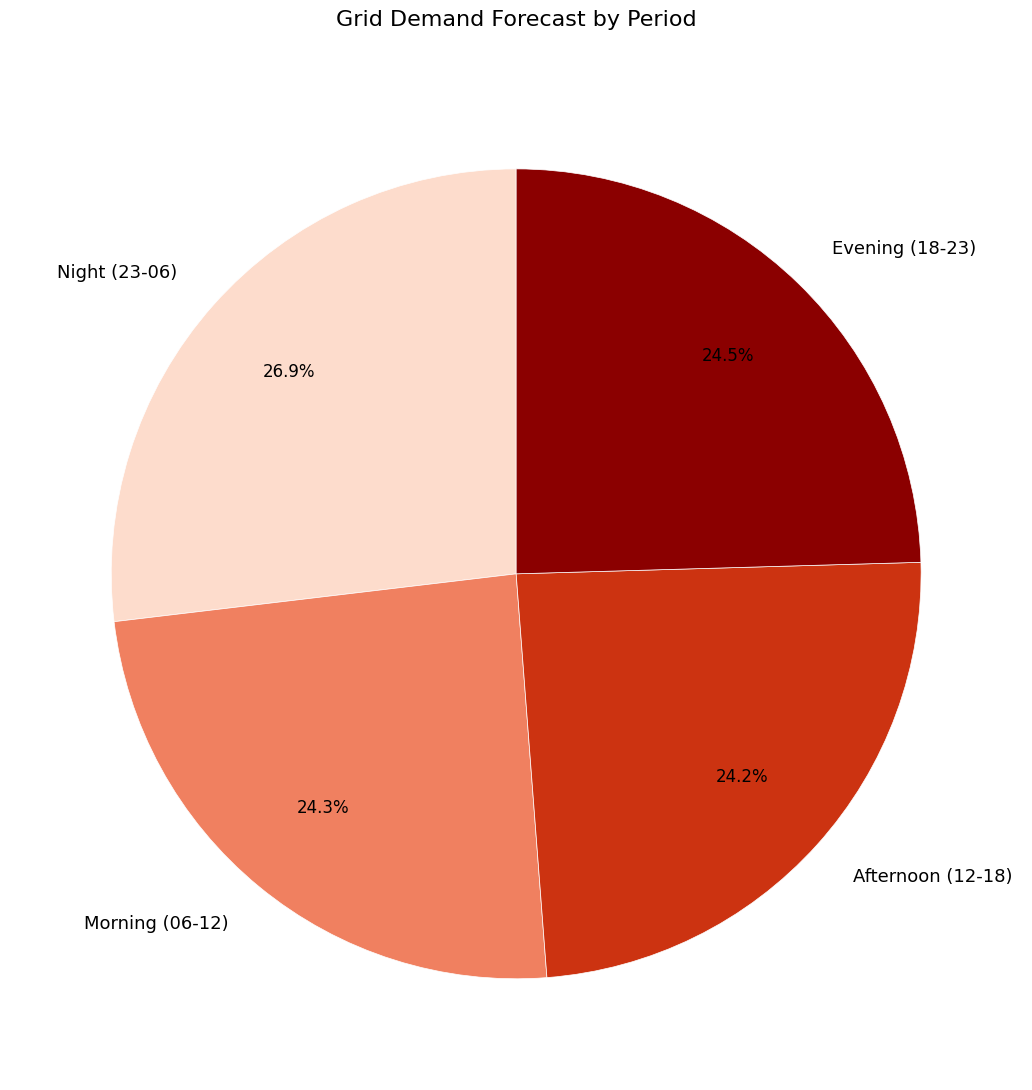

How many slices are in this pie chart?

4